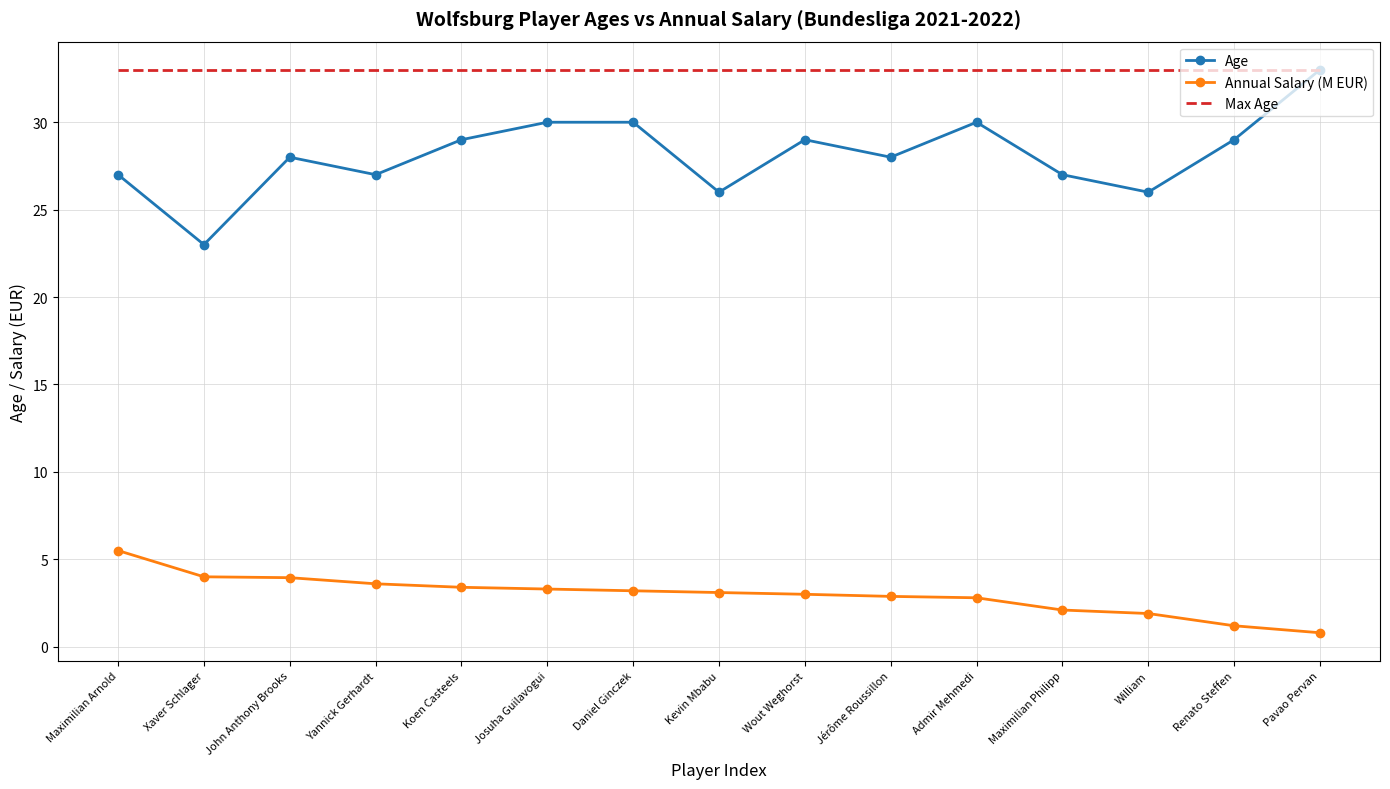

What is the spread (max minus min) of values at Xaver Schlager?

29.0